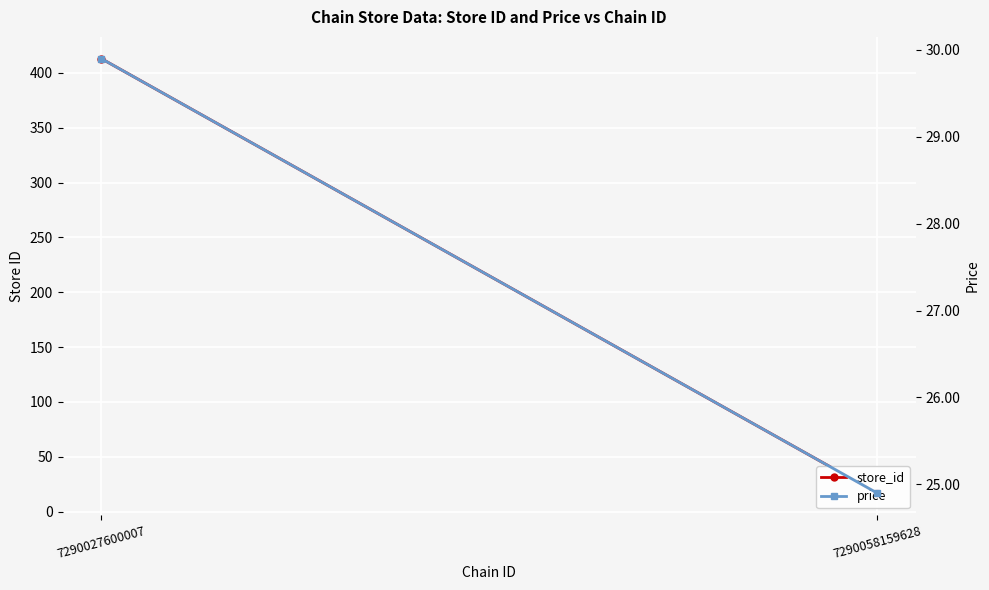

At which label does store_id reach its minimum?

7290058159628